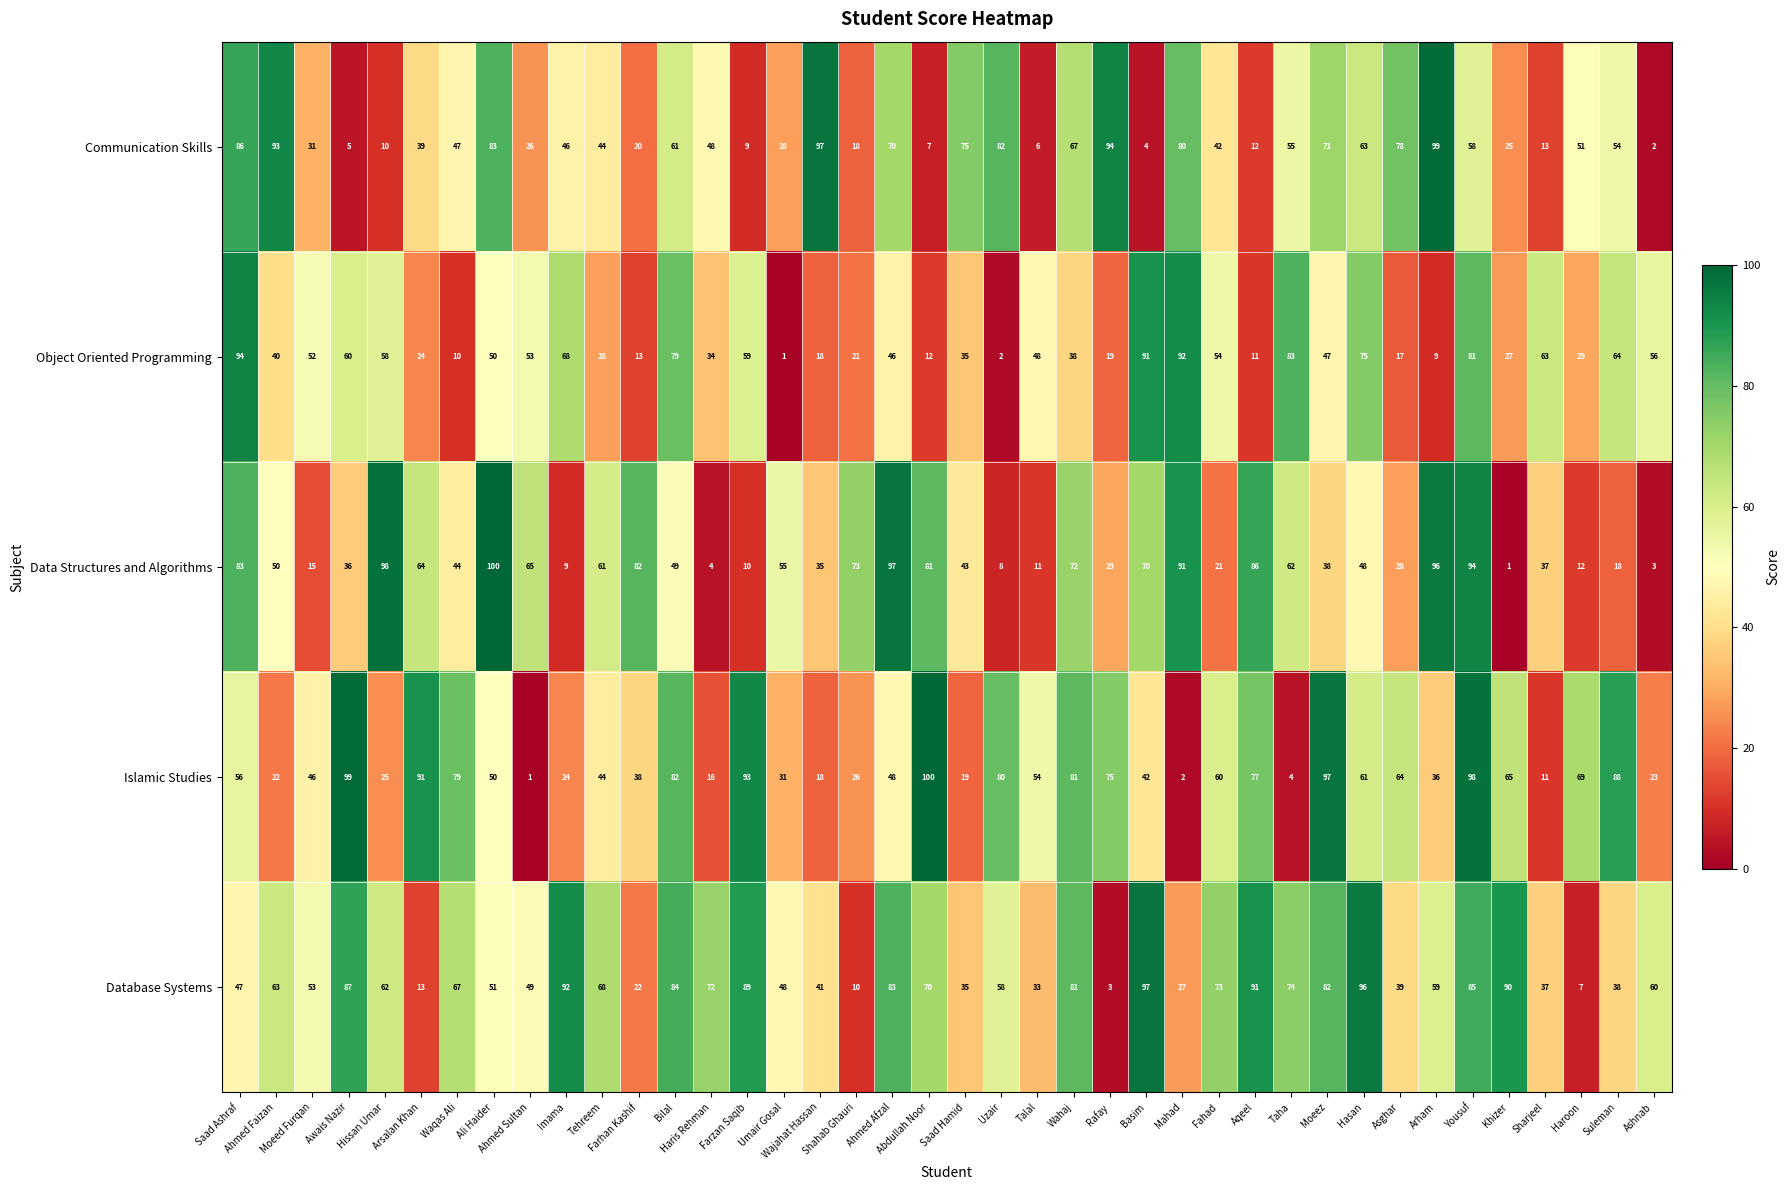

Which series has the largest total across all categories?

Database Systems